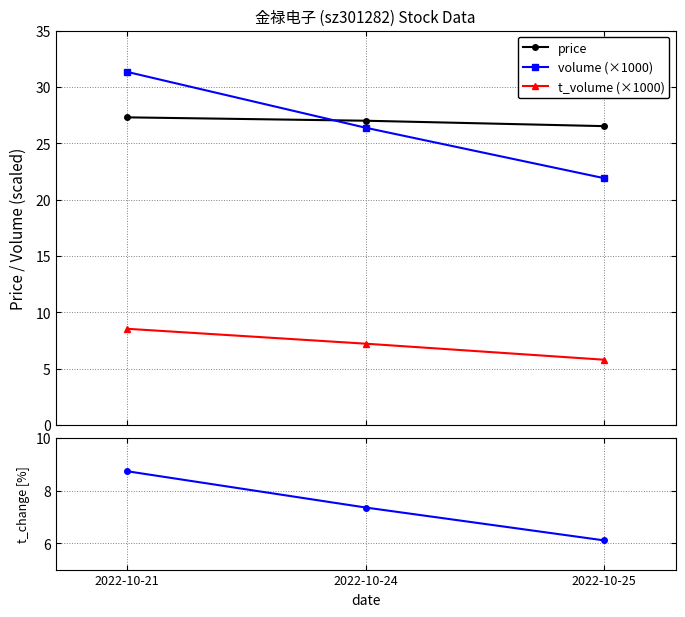

At how many categories does at least one series exceed 16?

3